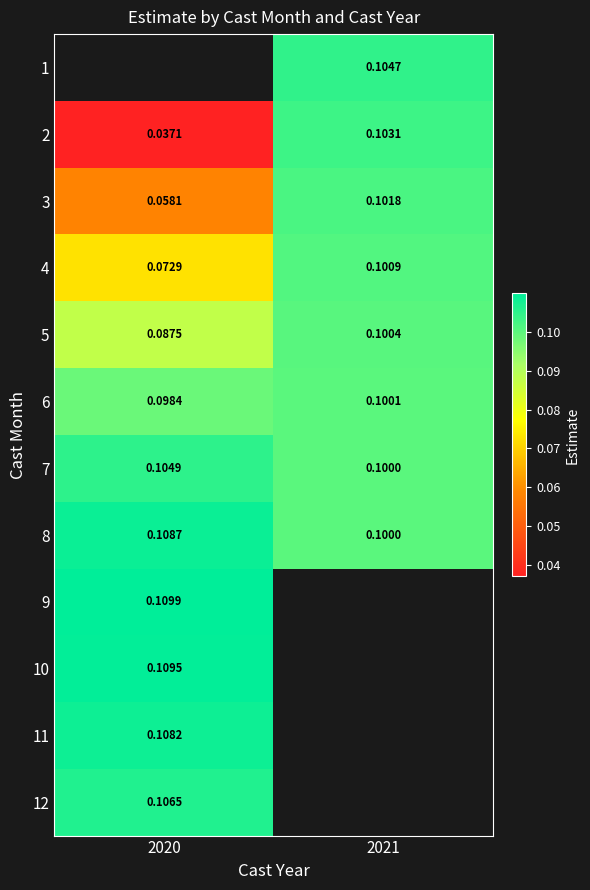

How many series are shown in this chart?

12